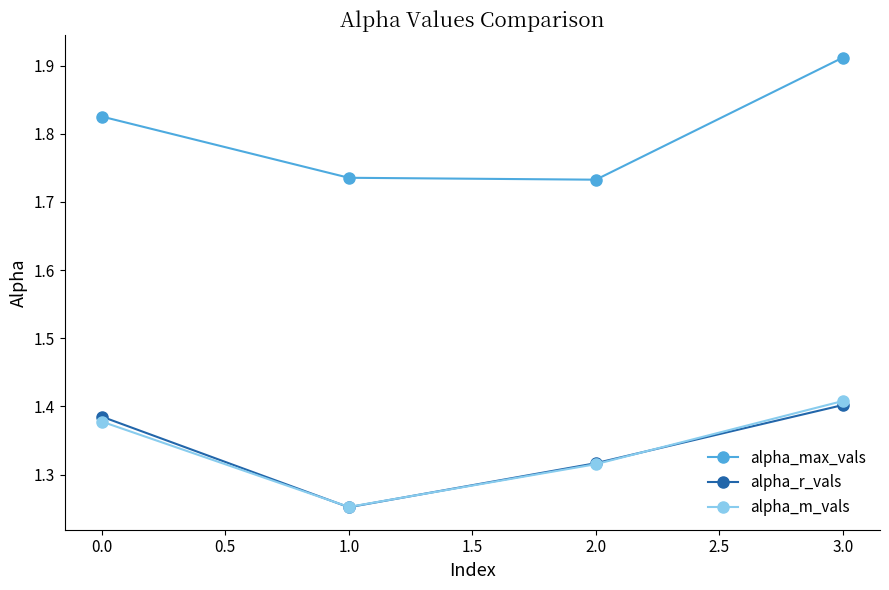

Is it true that alpha_max_vals equals 0.5 at 0.0?

False